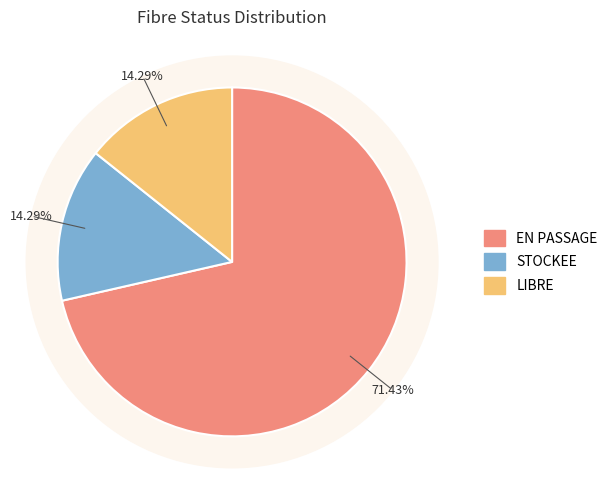

Which category has the smallest portion of the pie?

STOCKEE